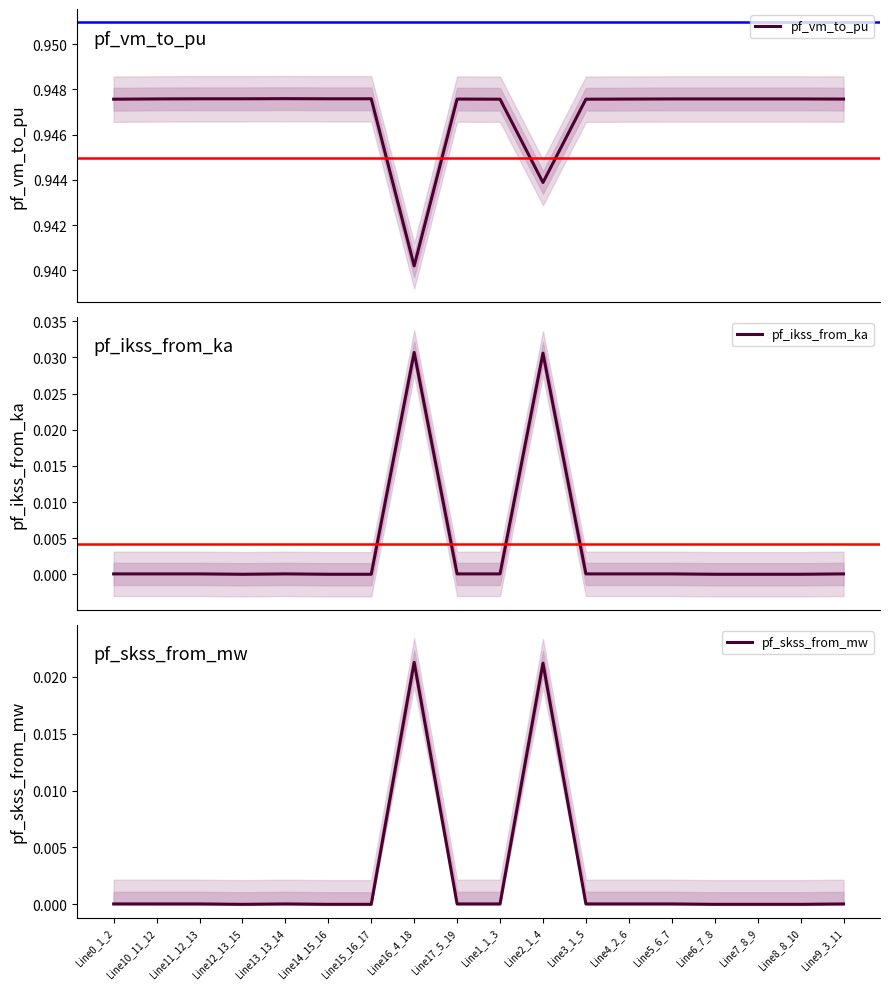

What position from the right is Line7_8_9?

3